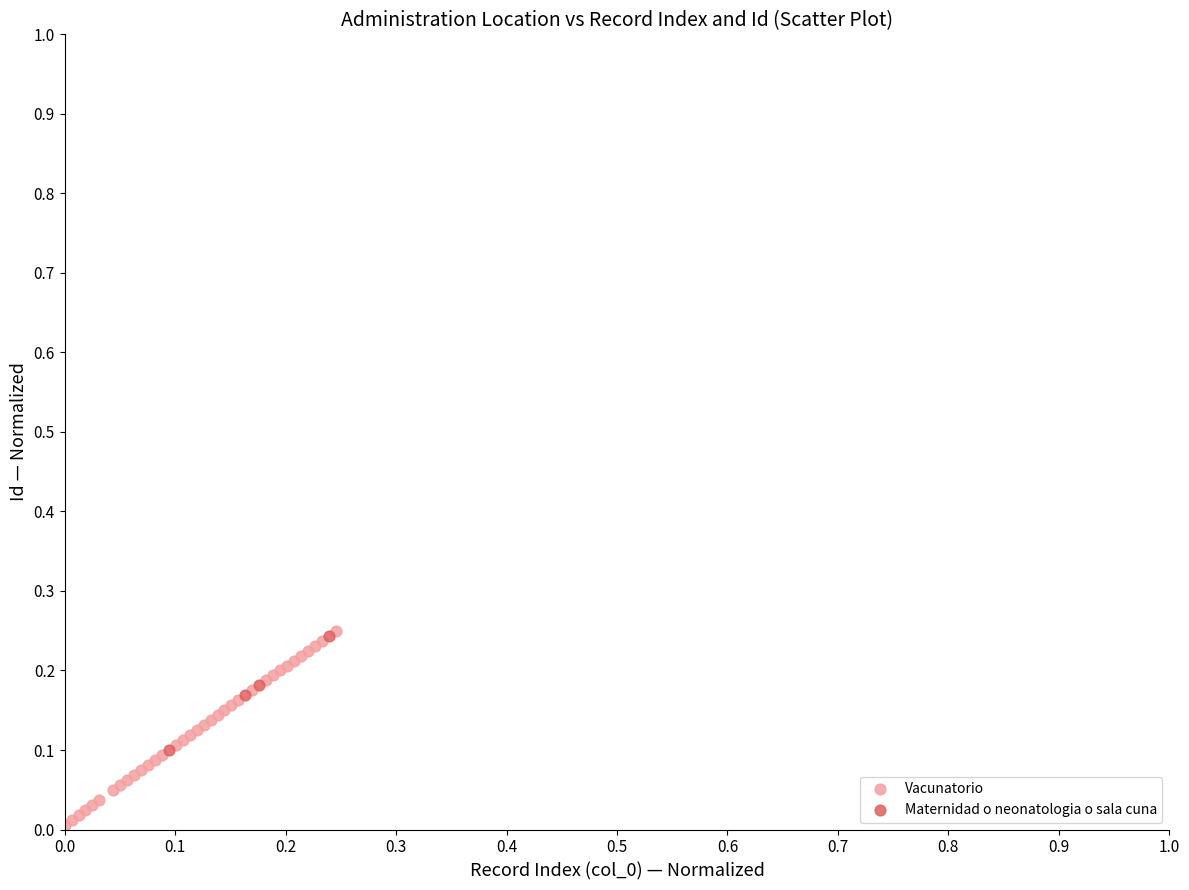

Which series reaches the minimum Y coordinate?

Vacunatorio